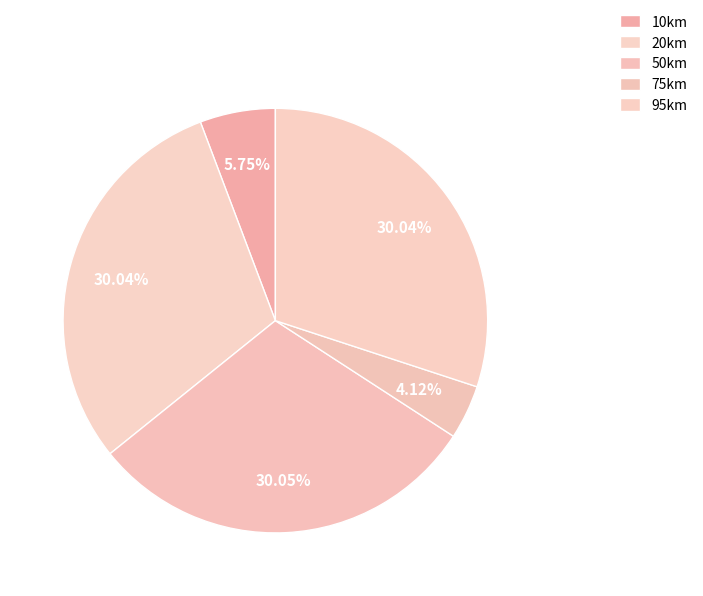

How much of the chart is everything except 95km?

70.0%